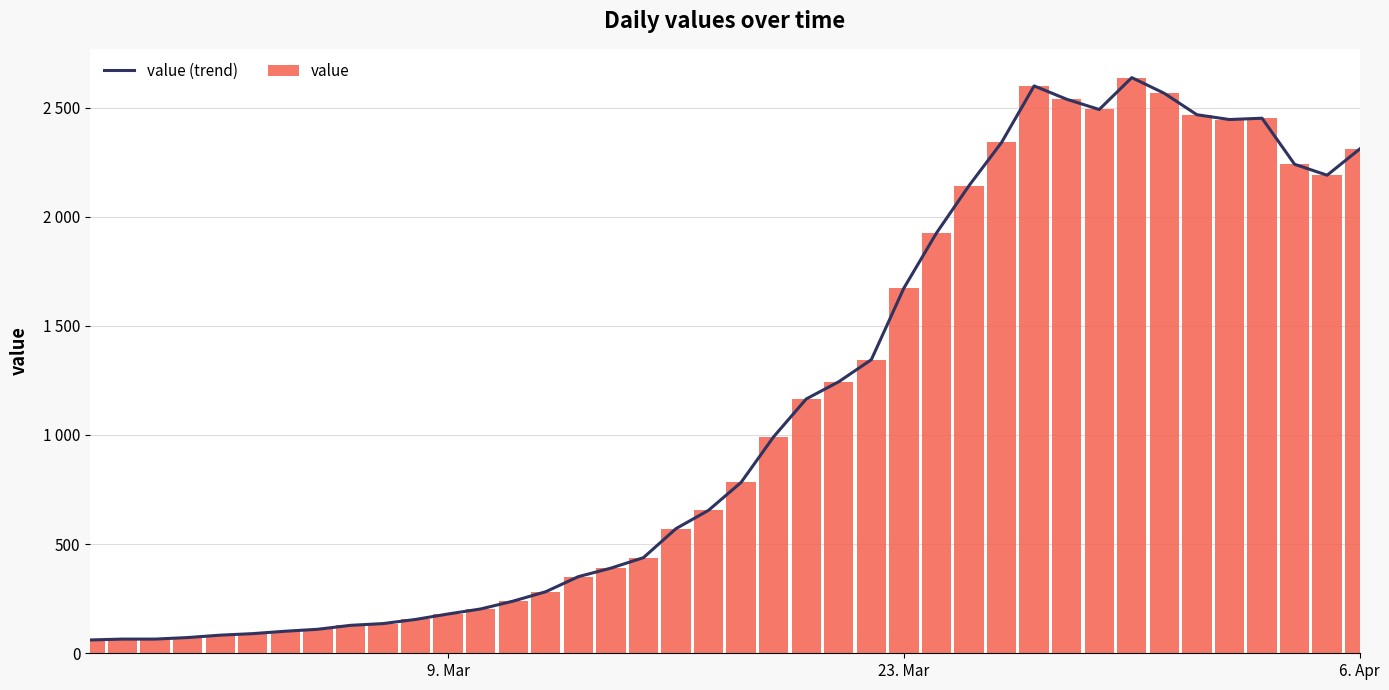

What is the value of the value (trend) bar at the 23rd from the left?

1165